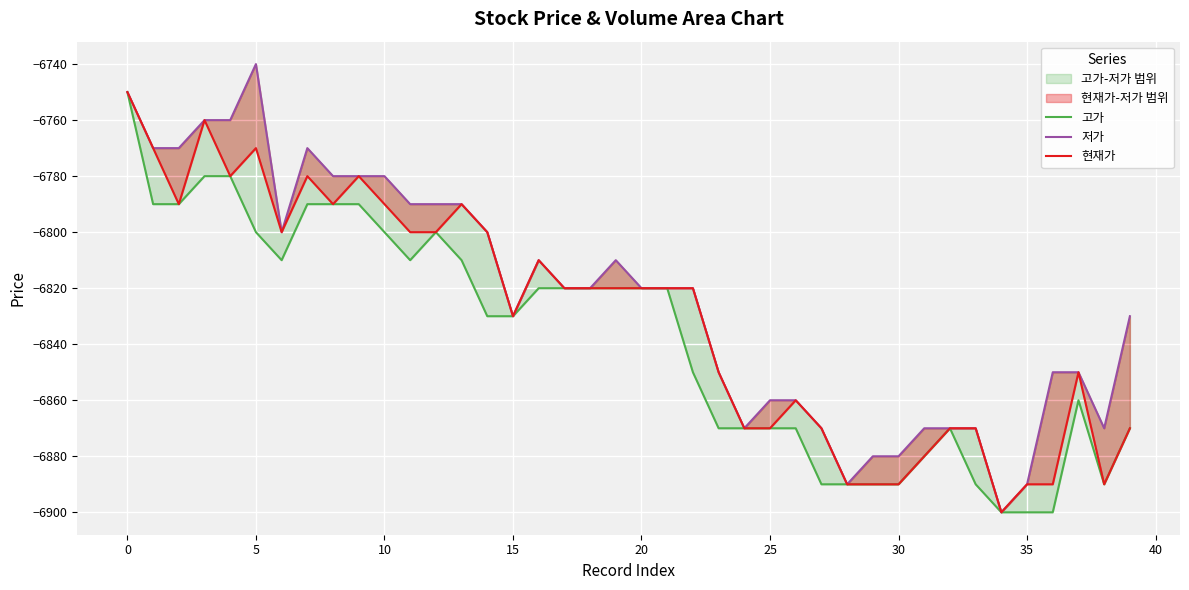

What value does the 고가 series have at 25, to the nearest 50?

-6850